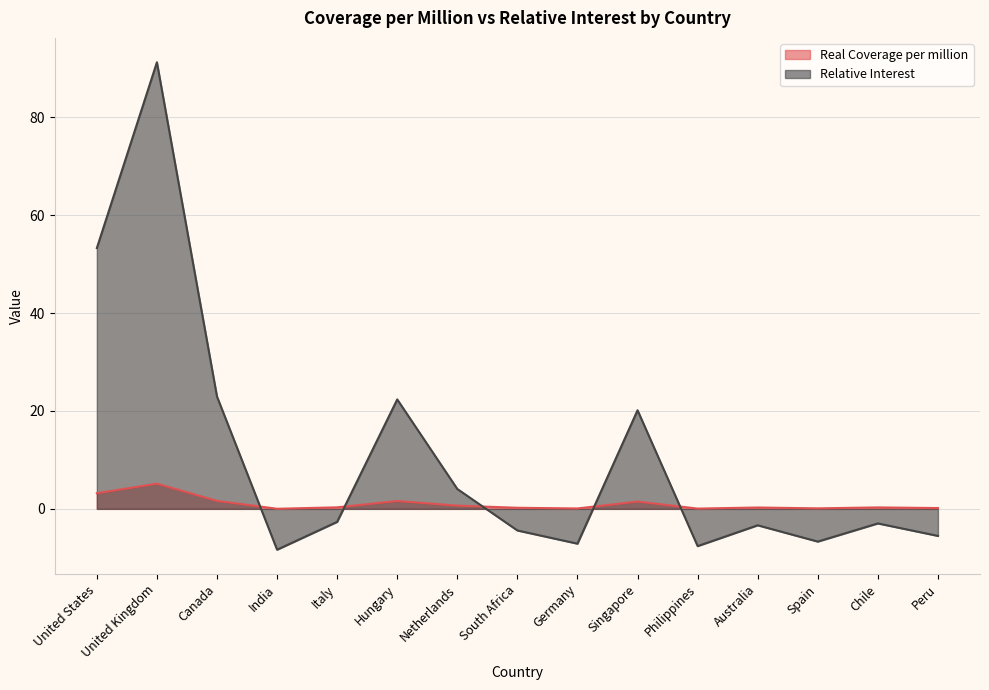

In Real Coverage per million, how many points are higher than both neighbors (excluding endpoints)?

5